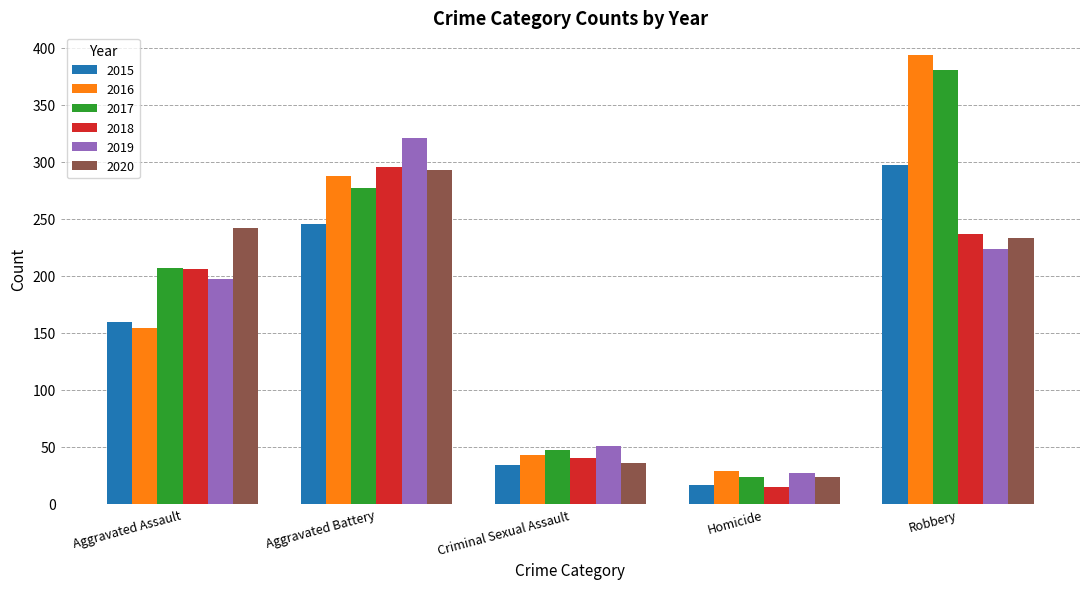

What is the lowest value of the 2017 series?

24